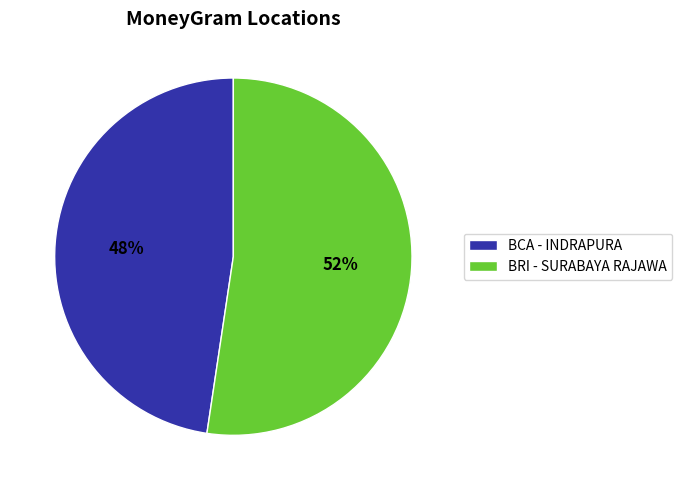

What percentage is the BCA - INDRAPURA slice, to the nearest percent?

48%